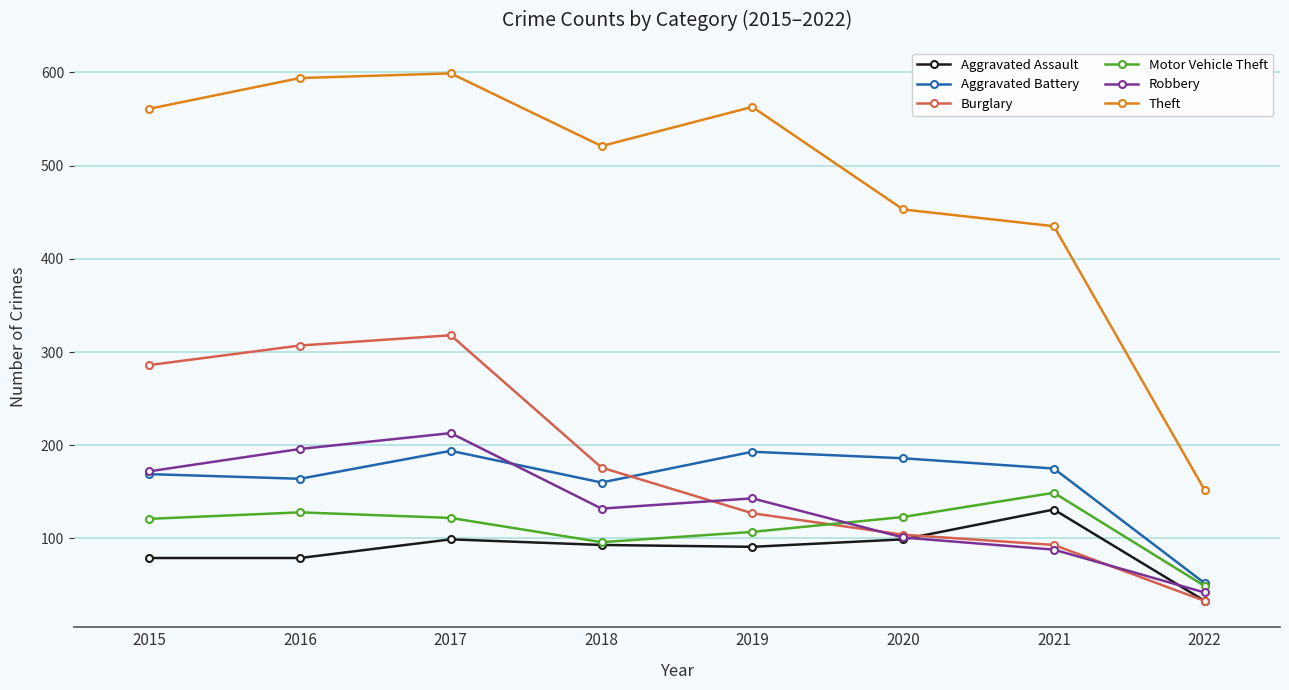

What is the lowest value of the Aggravated Assault series?

33